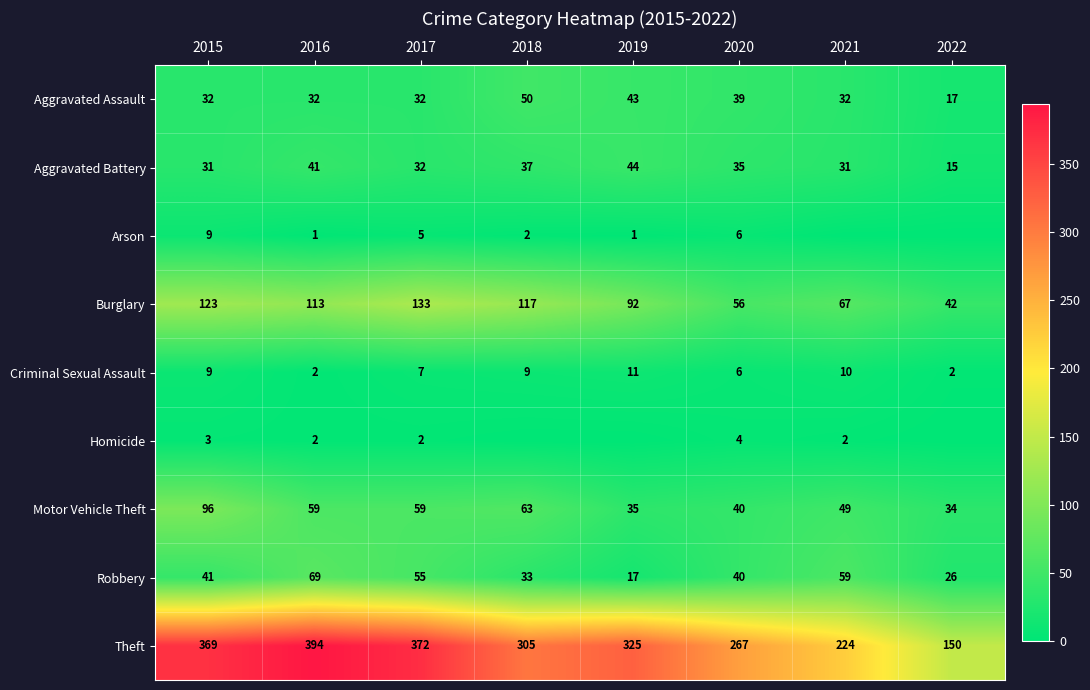

What is the sum of the Motor Vehicle Theft values at 2017 and 2019?

94